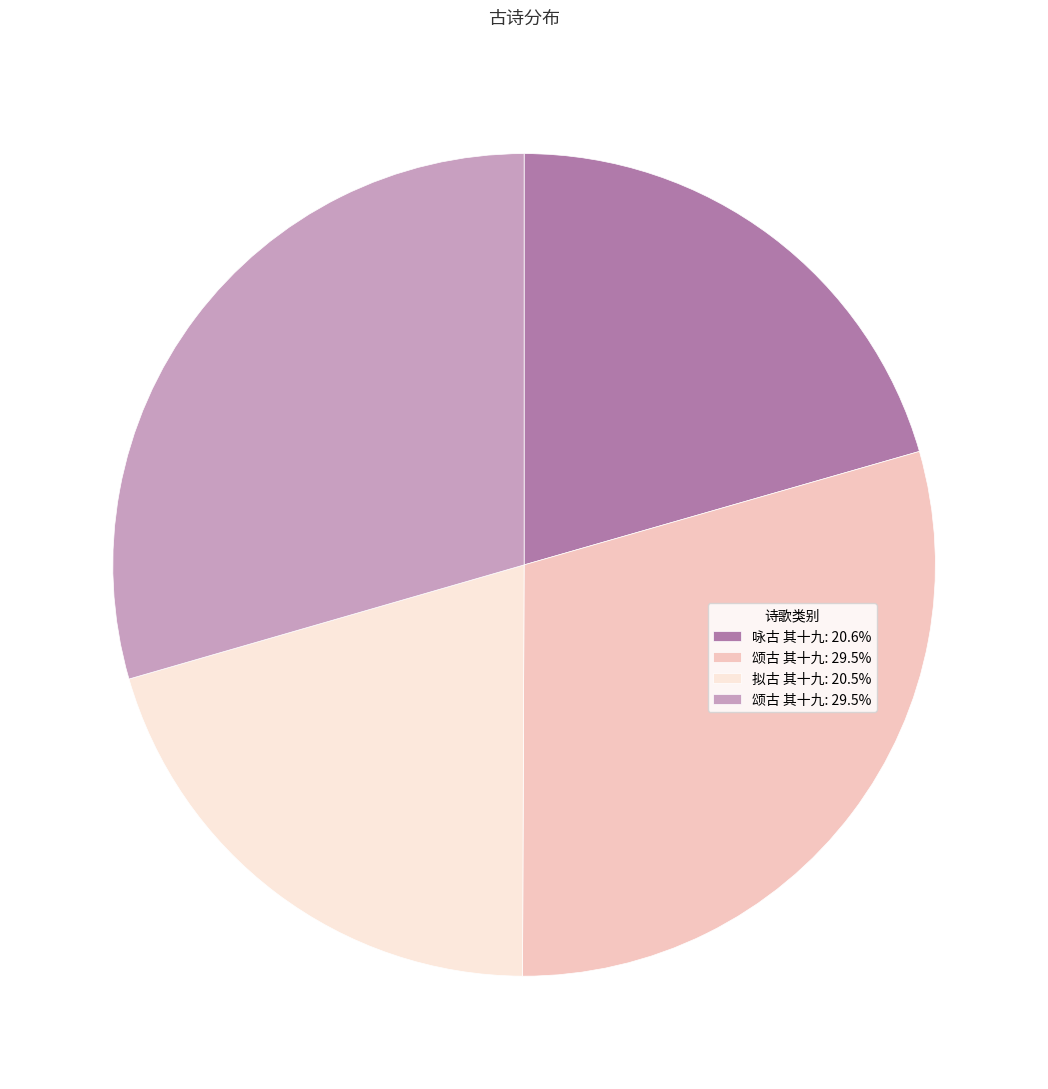

How many slices are in this pie chart?

4